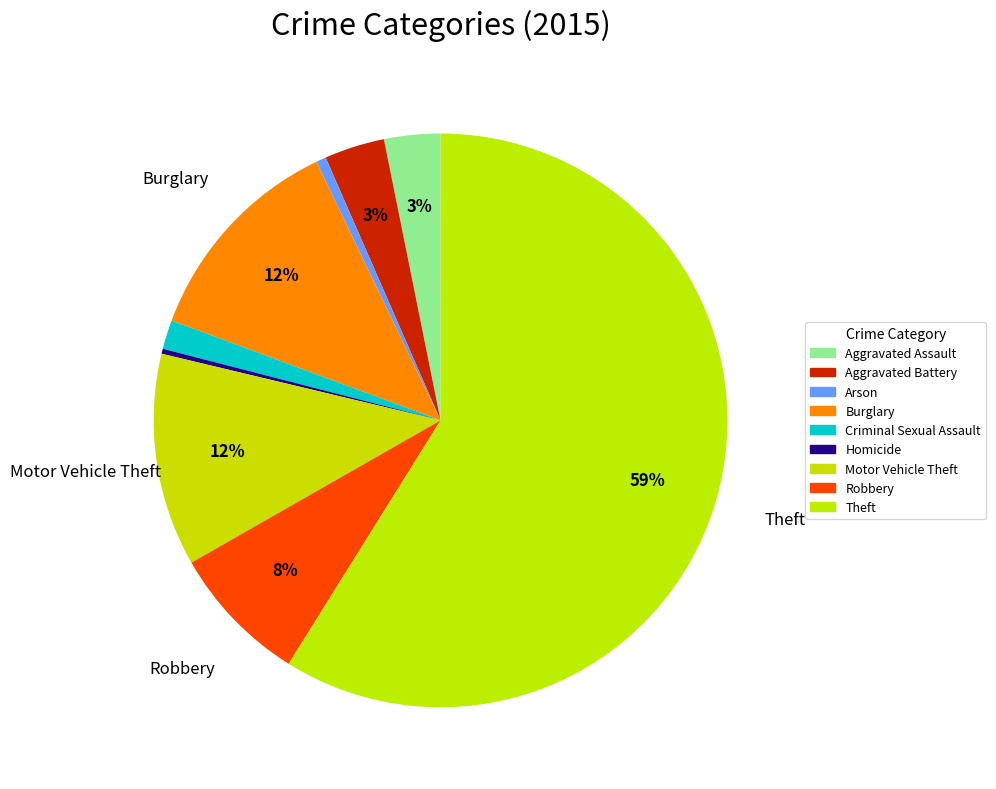

How many segments does this pie chart have?

9